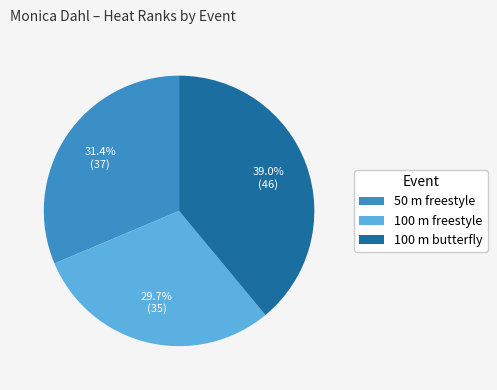

To the nearest percent, what is the difference between the largest and smallest slice percentages?

9%